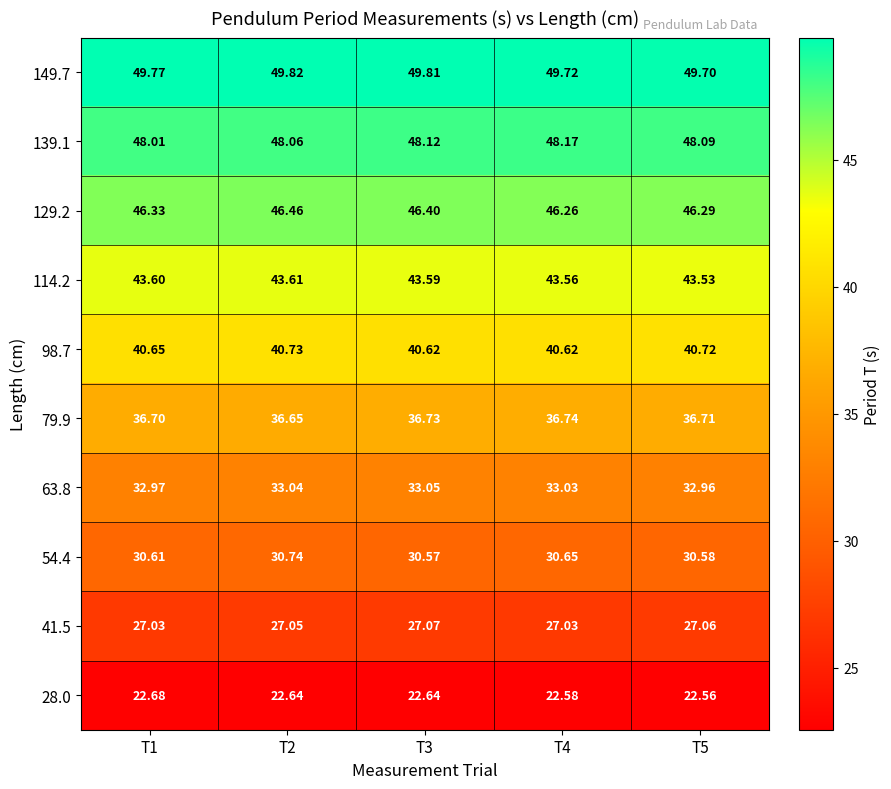

Is the value of 41.5 at T2 greater than the value of 114.2 at T4?

No